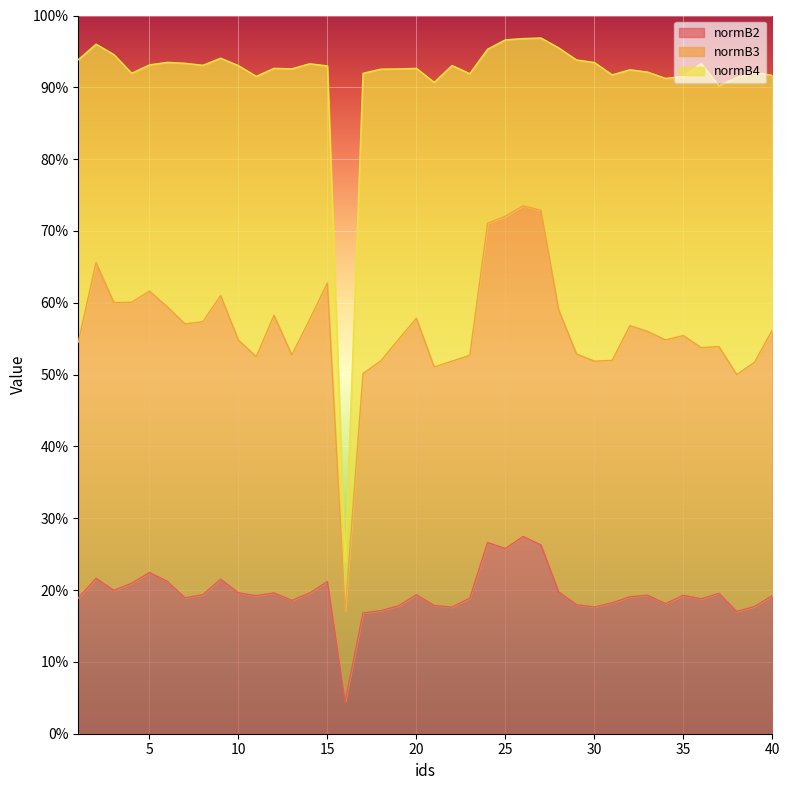

At which category is the sum across all series the highest?

26